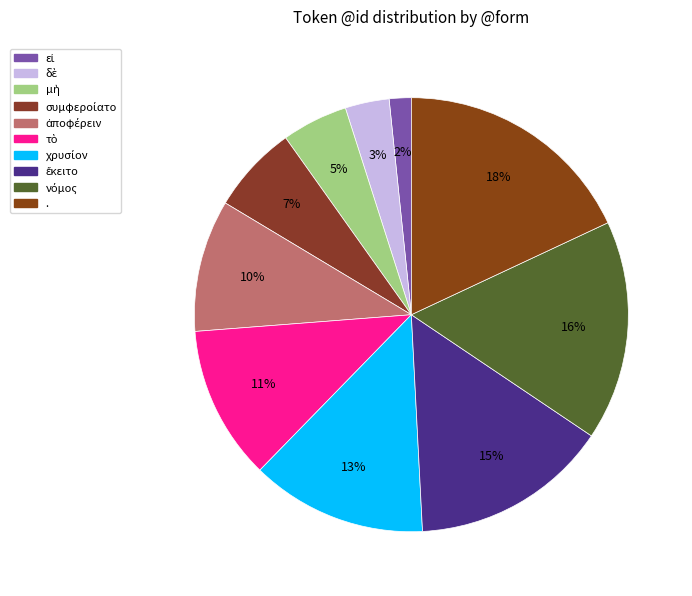

How many segments does this pie chart have?

10